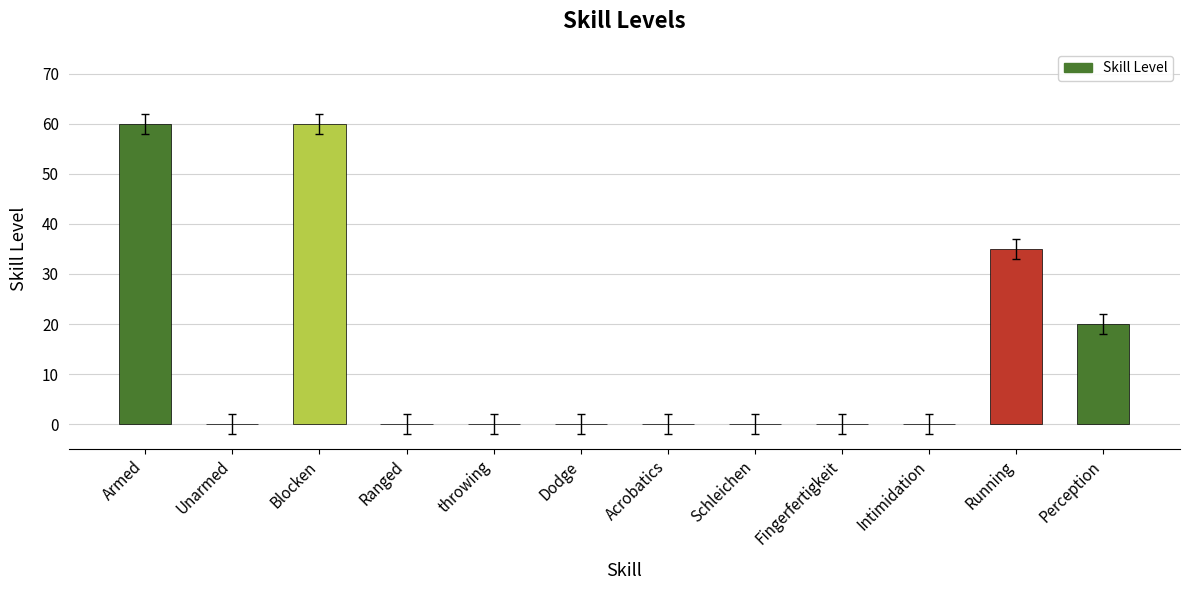

Reading right to left, transcribe all the data shown in this chart.

Perception=20	Running=35	Intimidation=0	Fingerfertigkeit=0	Schleichen=0	Acrobatics=0	Dodge=0	throwing=0	Ranged=0	Blocken=60	Unarmed=0	Armed=60